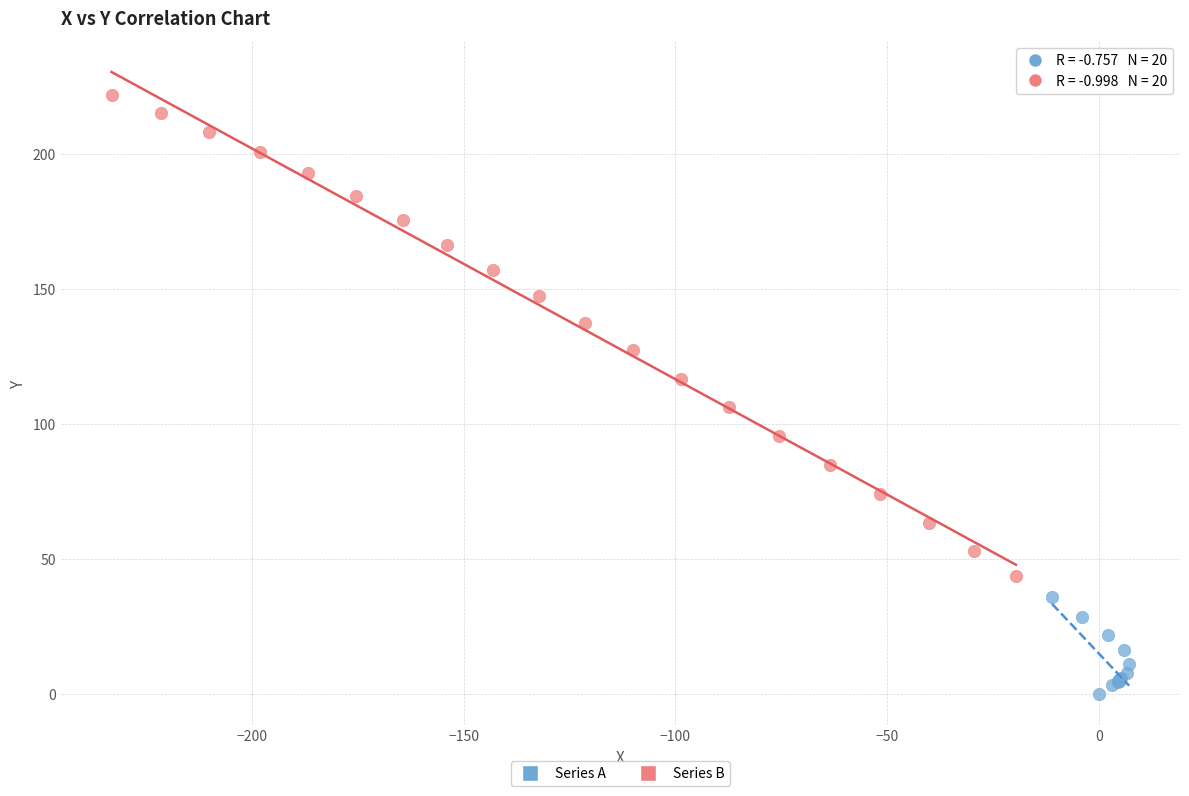

Which series contains the lowest Y value?

Series A